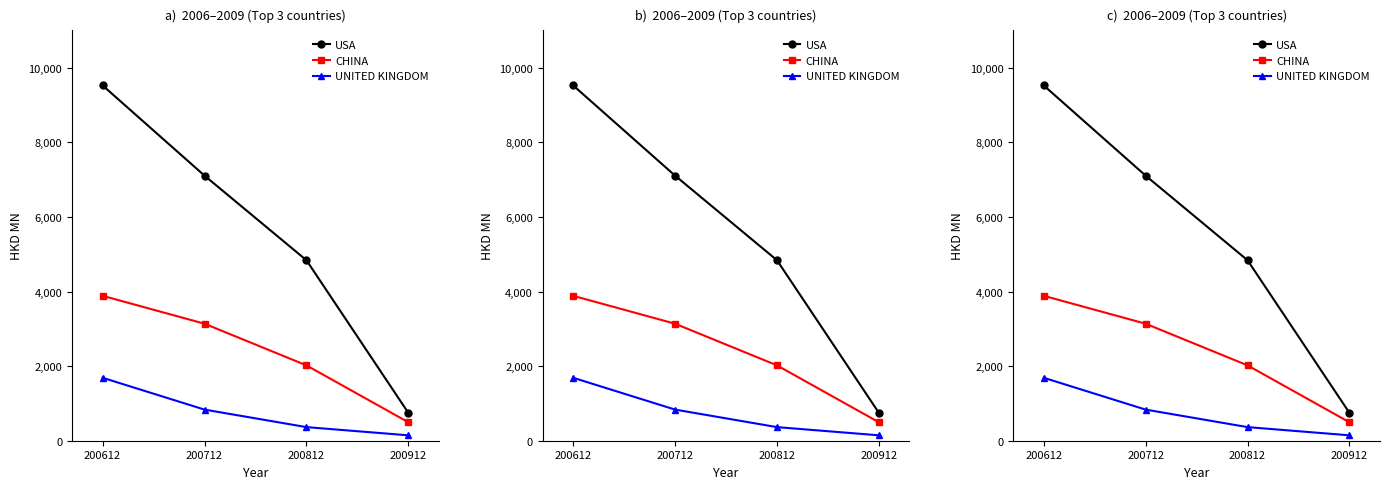

What is the highest value of the CHINA series?

3884.8